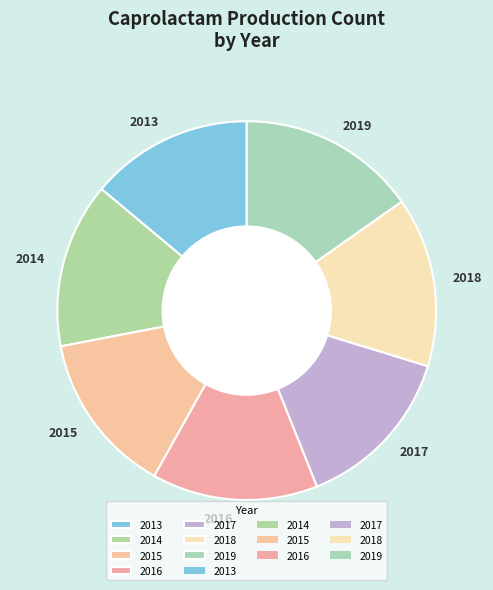

Which has a higher value, 2019 or 2014?

2019